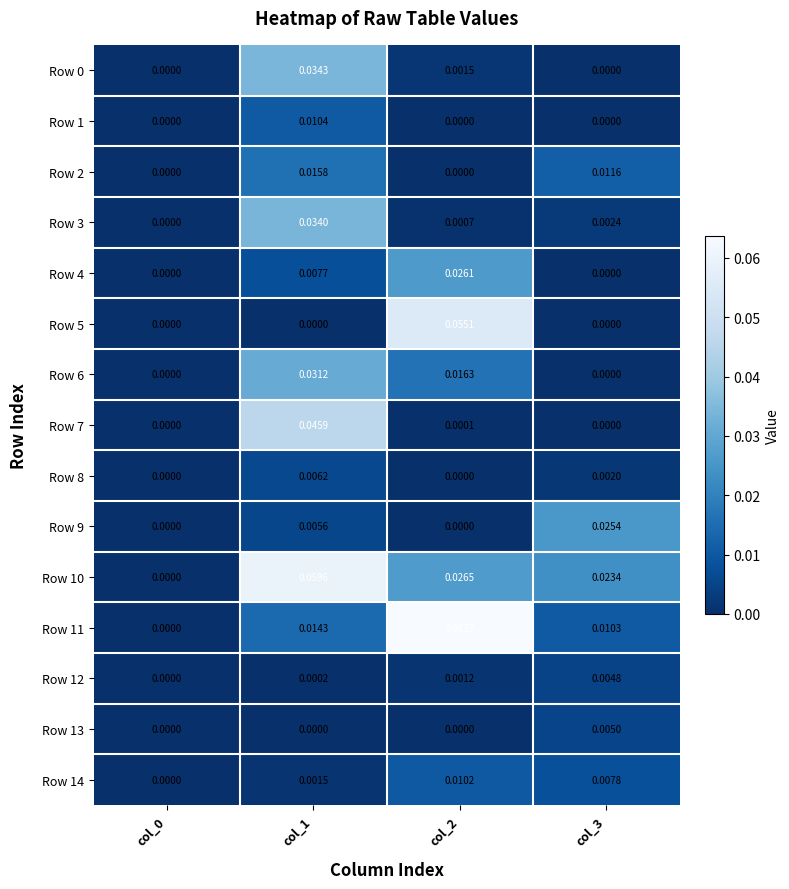

At which category is the sum across all series the highest?

col_1